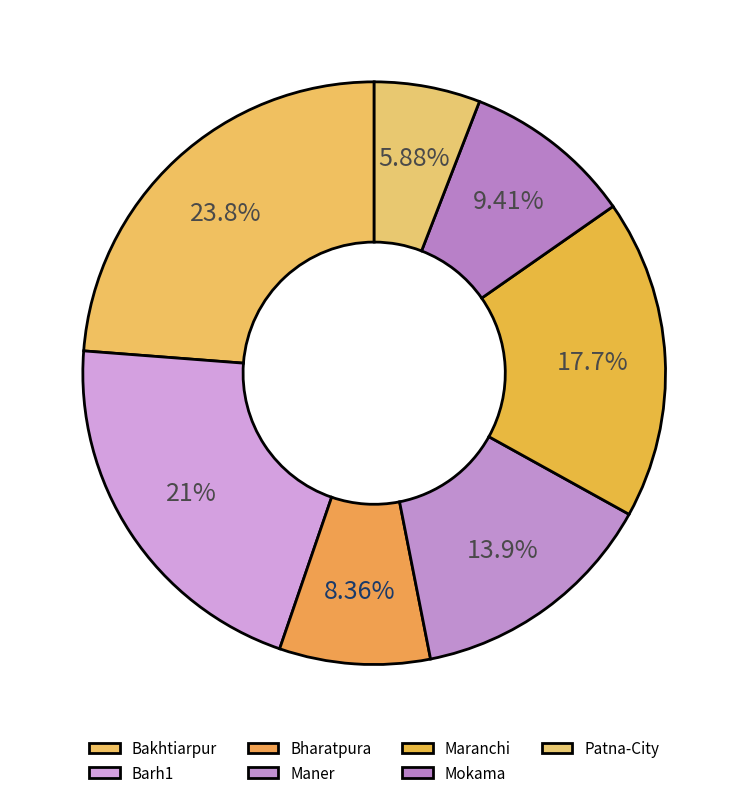

Do Barh1 and Patna-City together represent more than half of the pie?

No